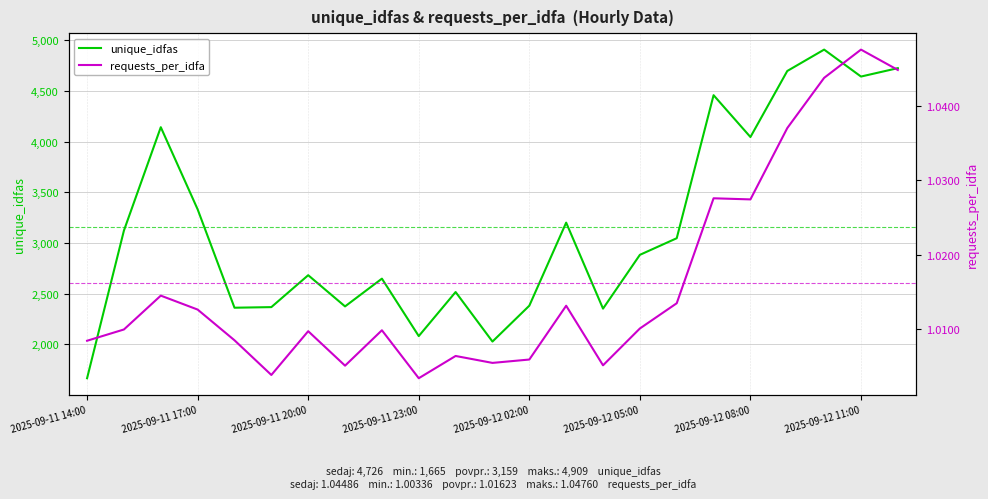

True or false: unique_idfas and requests_per_idfa intersect in this chart.

False